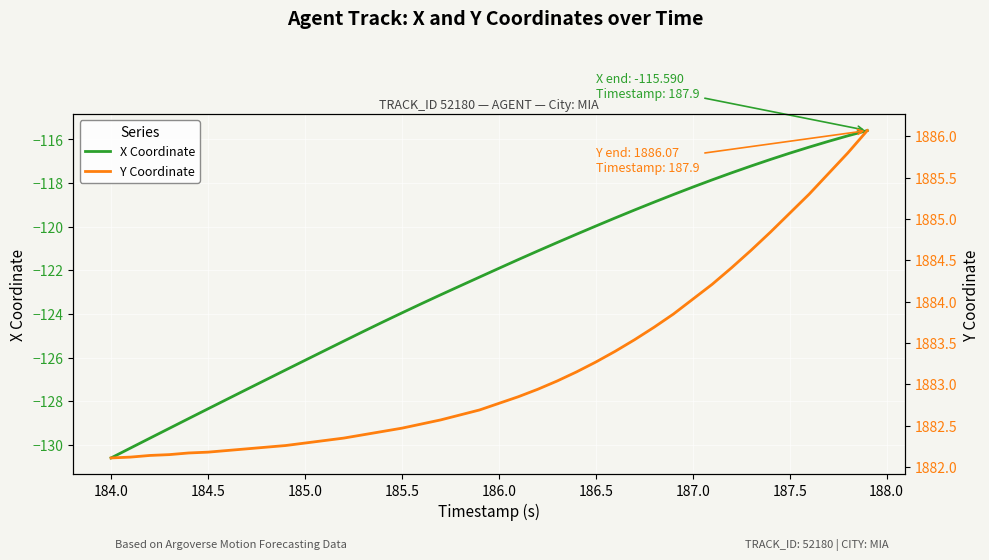

What is the minimum value for X Coordinate?

-130.6